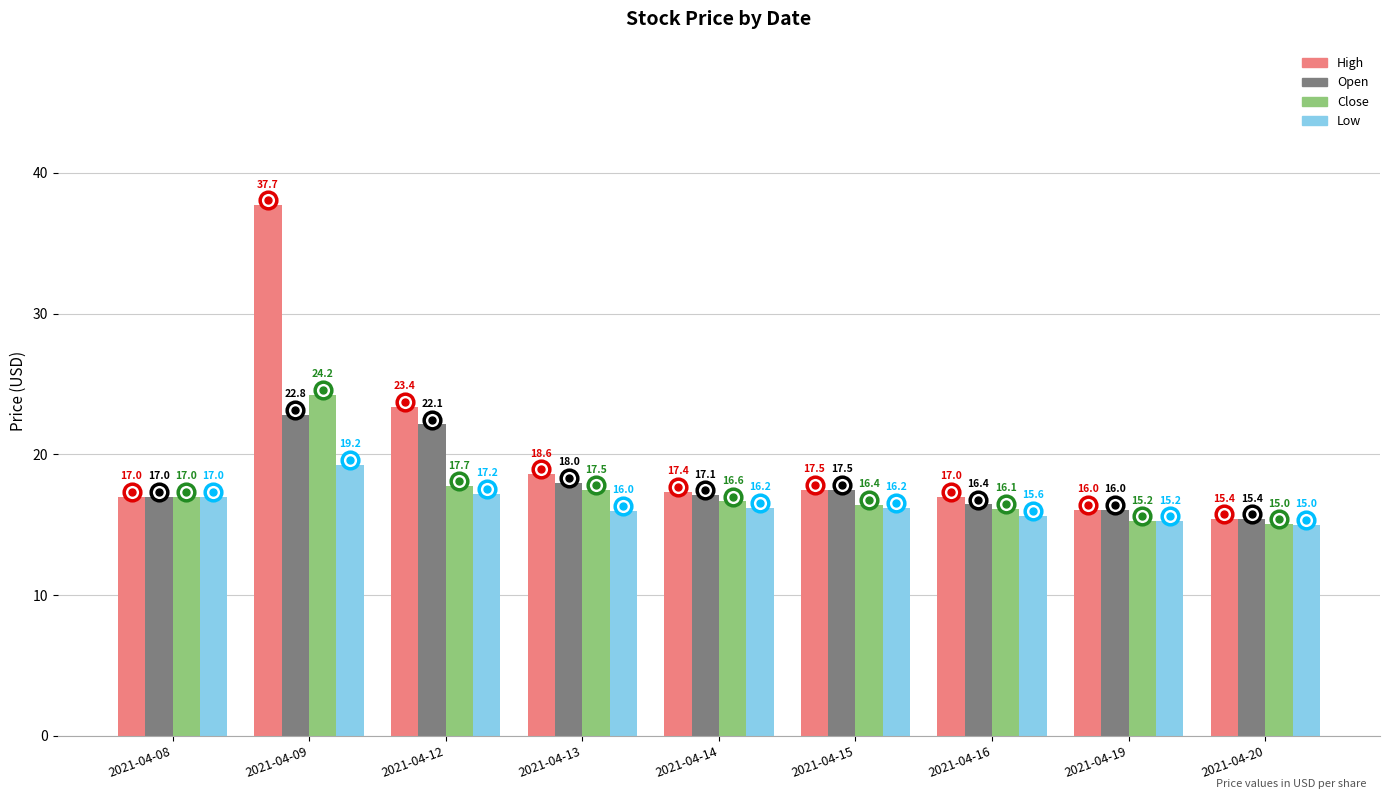

What value does the Low series have at 2021-04-16?

15.6